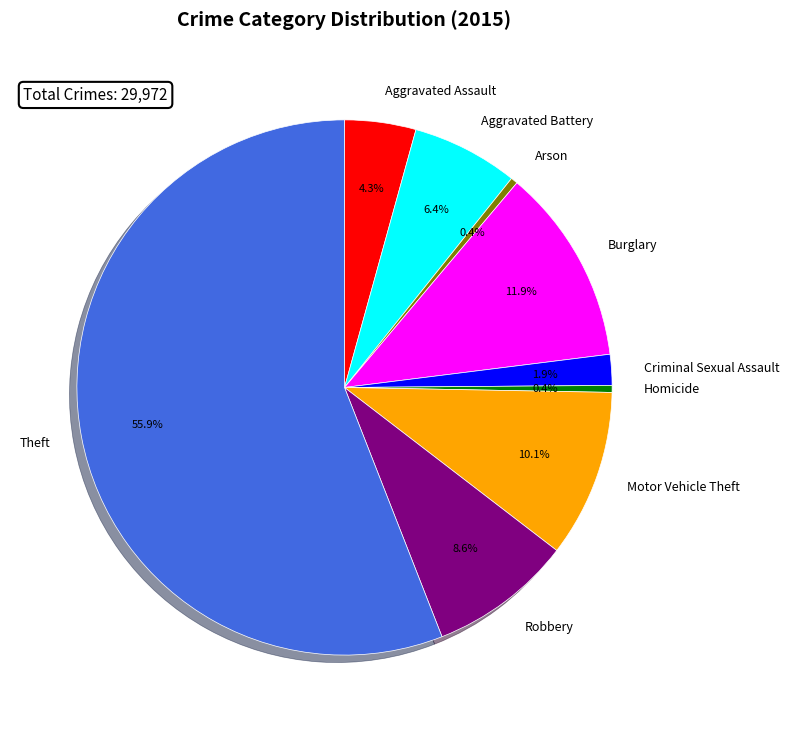

Which category has the biggest portion of the pie?

Theft